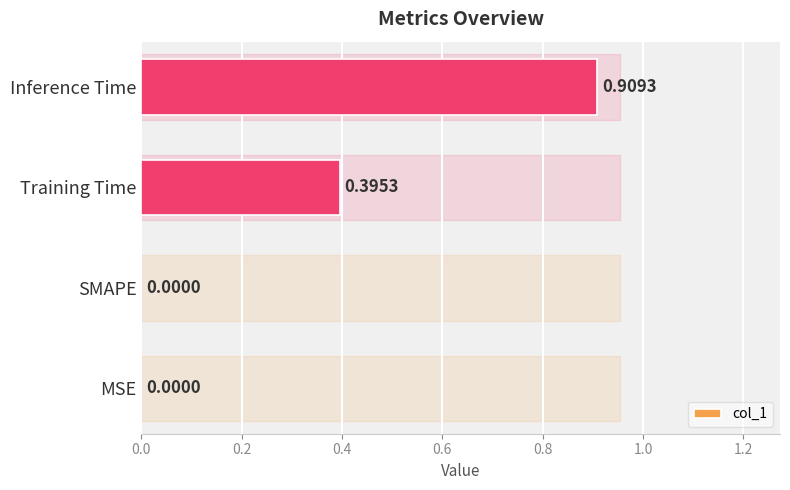

Between Inference Time and SMAPE, which is larger?

Inference Time